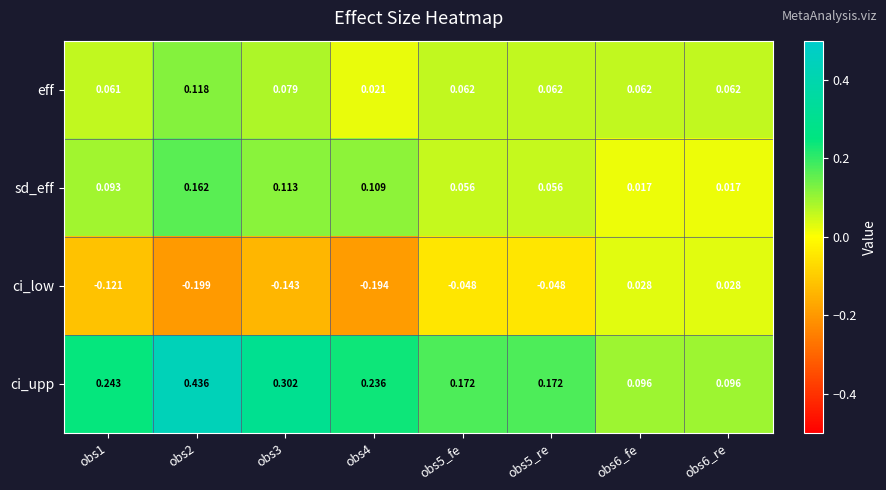

Rank the series at obs6_fe from lowest to highest value.

sd_eff, ci_low, eff, ci_upp